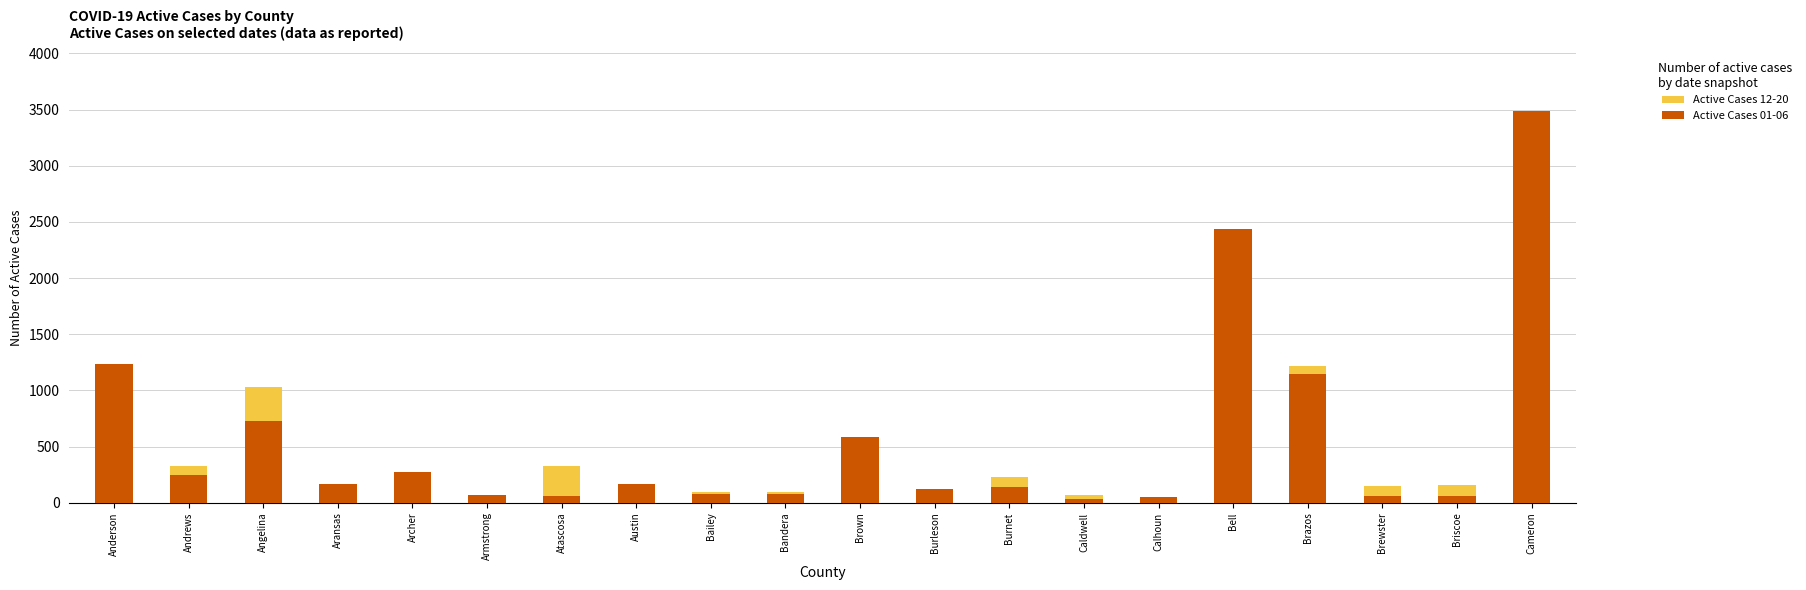

Which series has the largest range (max minus min)?

Active Cases 01-06